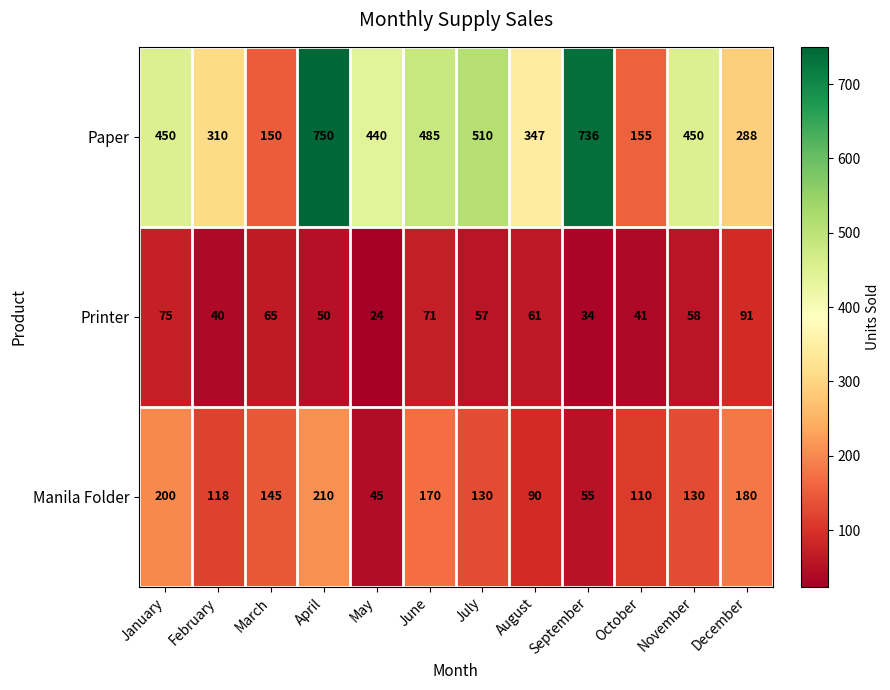

Between August and November, which series saw the biggest shift?

Paper